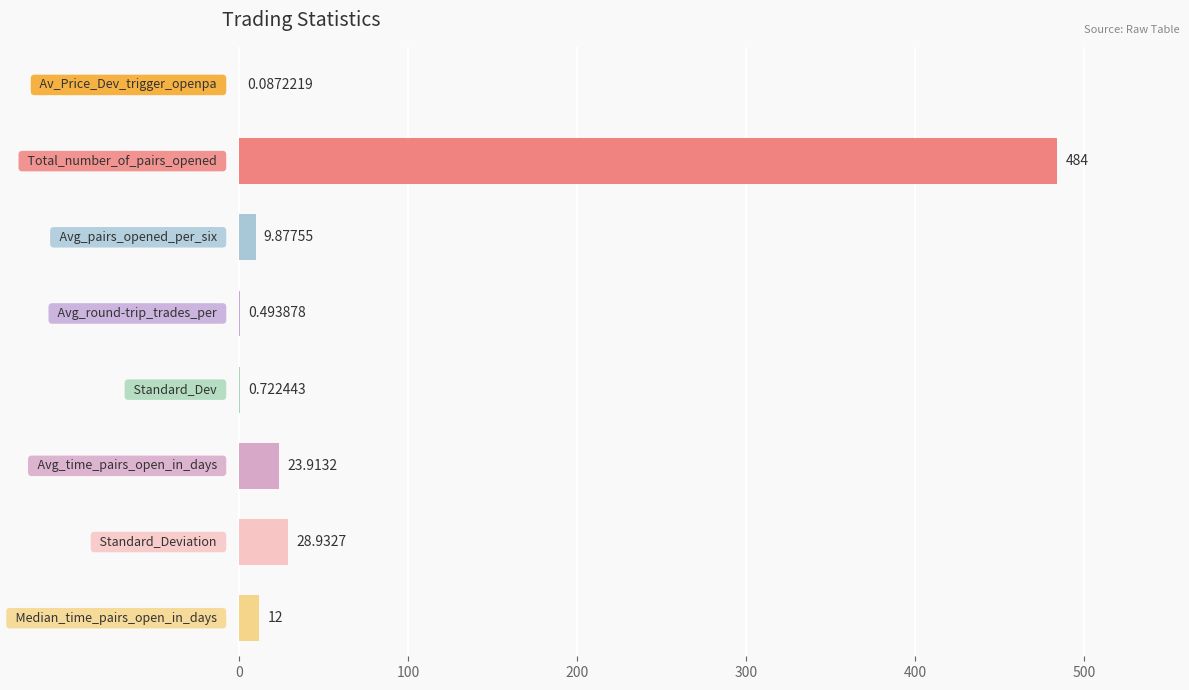

What is the sum of all values?

560.0